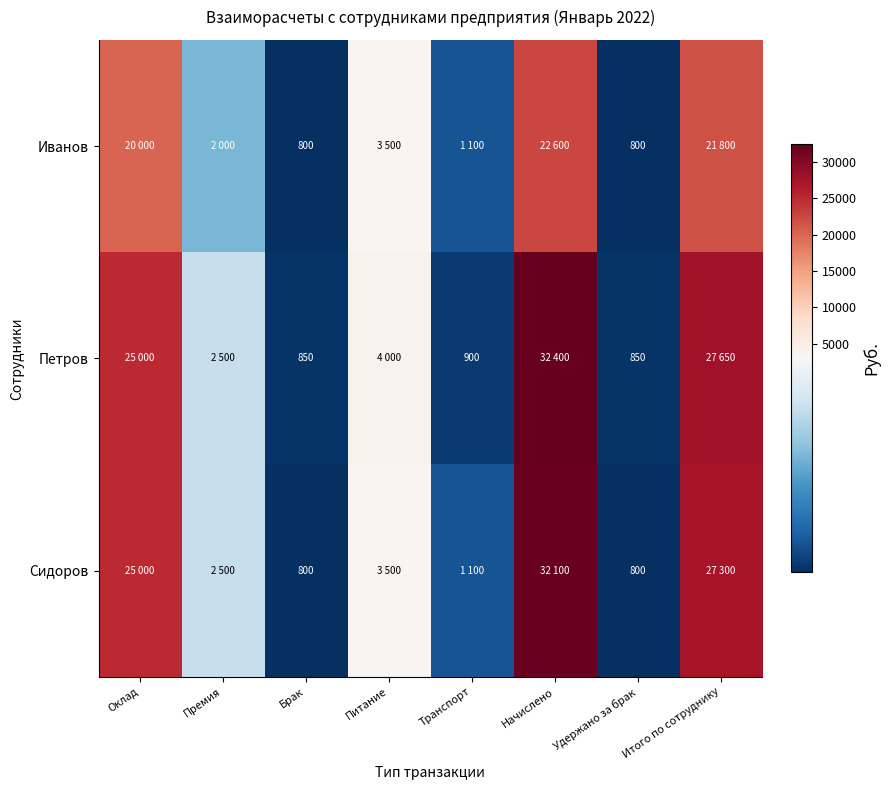

Which label corresponds to the largest value in the chart?

Начислено